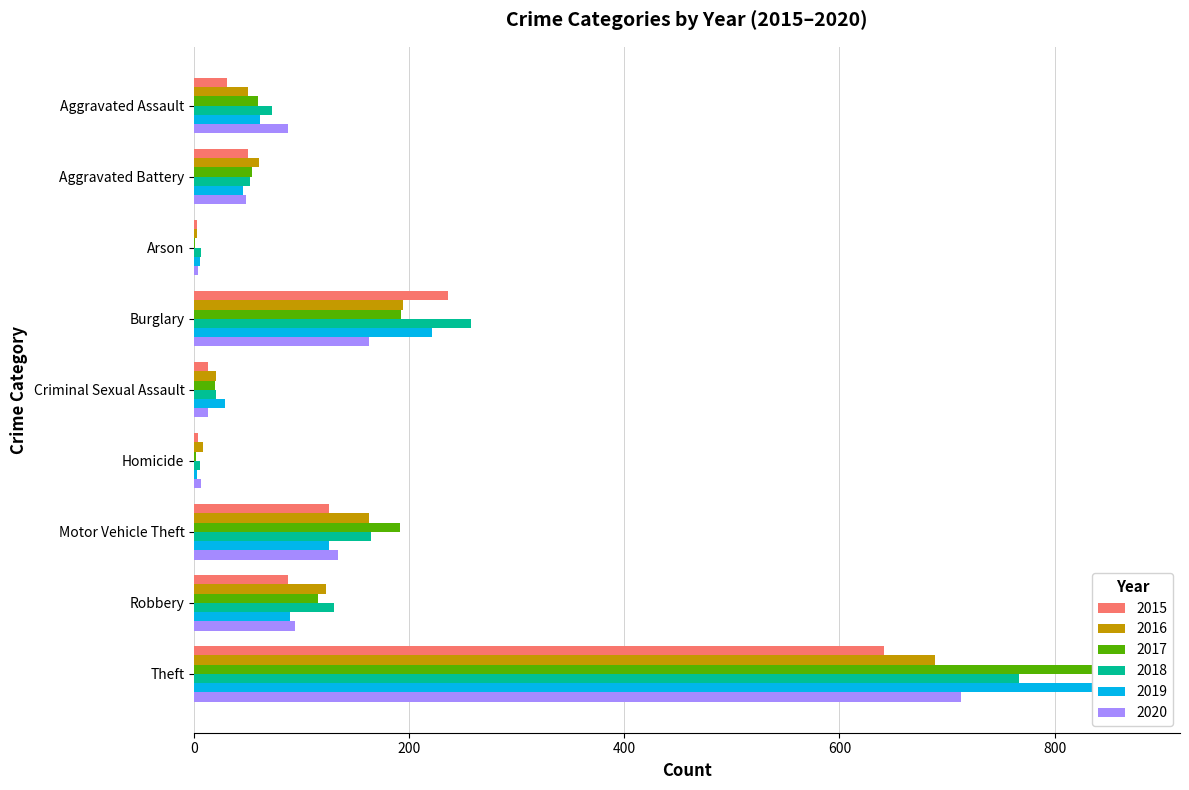

Count the number of data series in this chart.

6